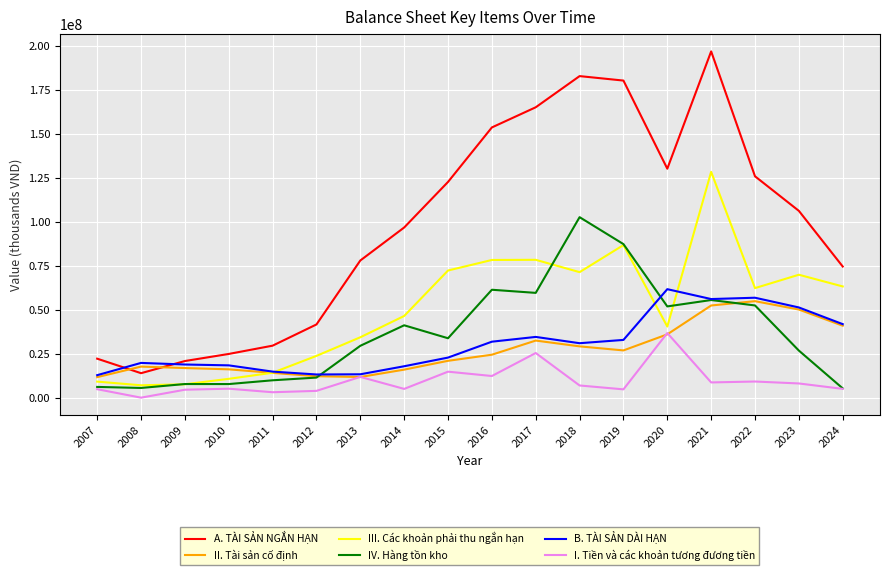

Which label corresponds to the largest value in the chart?

2021